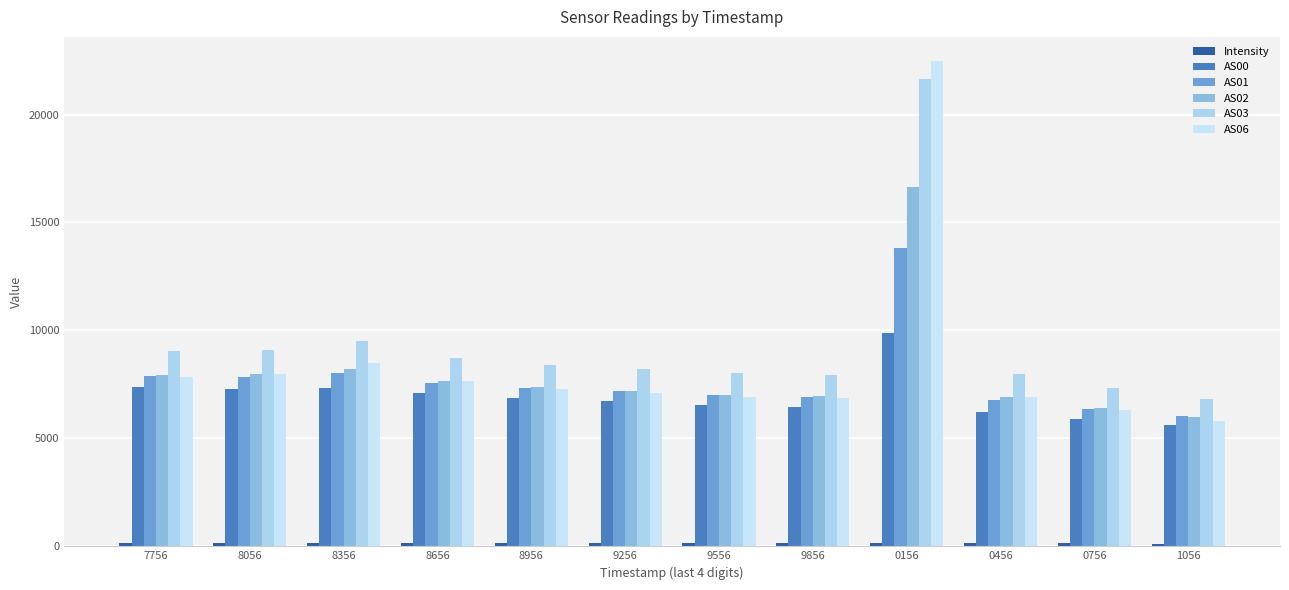

Reading left to right, transcribe all the data shown in this chart.

Intensity: 169.1	168.5	174.5	165.9	155.4	152.1	149.5	167.6	175.9	172.6	137.9	124.7
AS00: 7369.0	7300.0	7348.0	7088.0	6876.0	6715.0	6531.0	6440.0	9895.0	6234.0	5880.0	5600.0
AS01: 7869.0	7835.0	8027.0	7579.0	7339.0	7186.0	7001.0	6923.0	13835.0	6788.0	6362.0	6027.0
AS02: 7914.0	7967.0	8234.0	7640.0	7370.0	7205.0	7010.0	6947.0	16639.0	6929.0	6387.0	6001.0
AS03: 9032.0	9080.0	9524.0	8722.0	8407.0	8223.0	8011.0	7945.0	21650.0	7996.0	7334.0	6841.0
AS06: 7837.0	7960.0	8501.0	7642.0	7278.0	7103.0	6895.0	6855.0	22474.0	6924.0	6317.0	5811.0